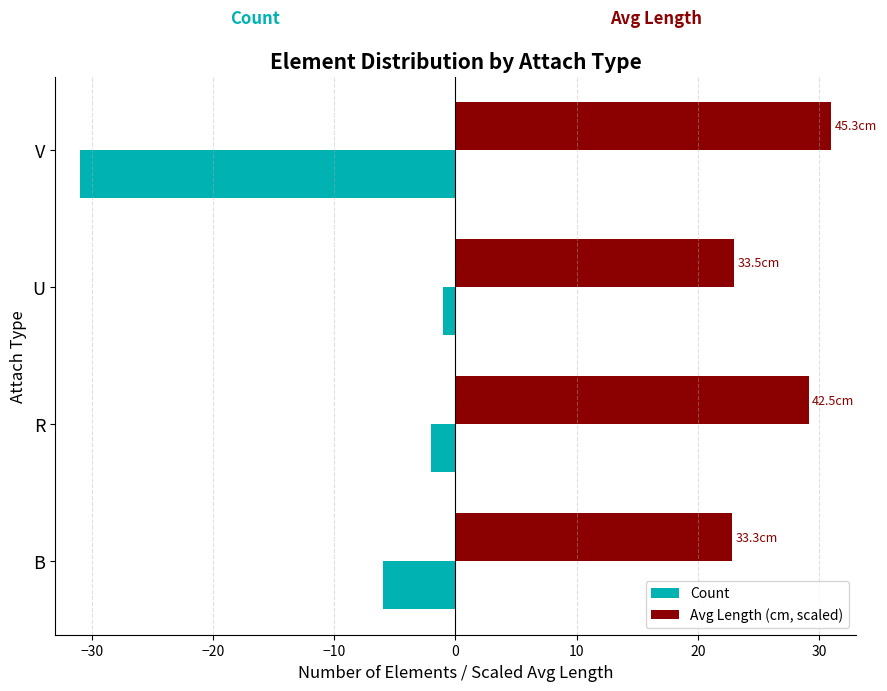

What are all the series names shown in the legend?

Count, Avg Length (cm, scaled)